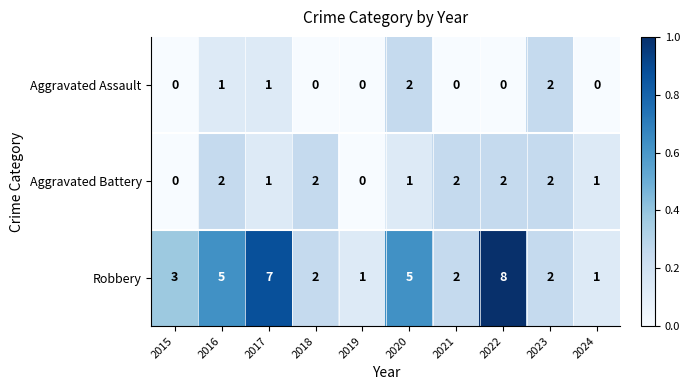

What is the difference between the highest and lowest values at 2016?

4